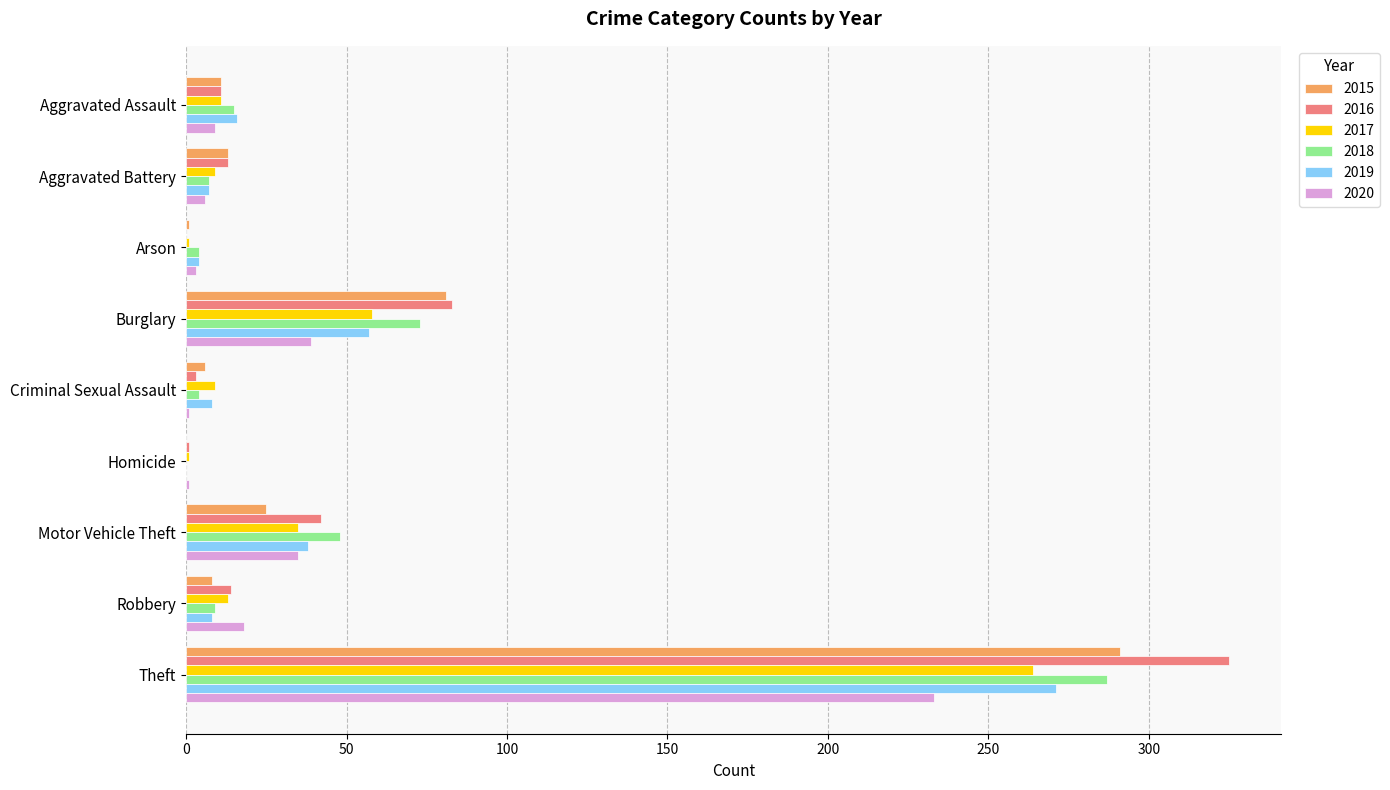

How many data points does each series have?

9